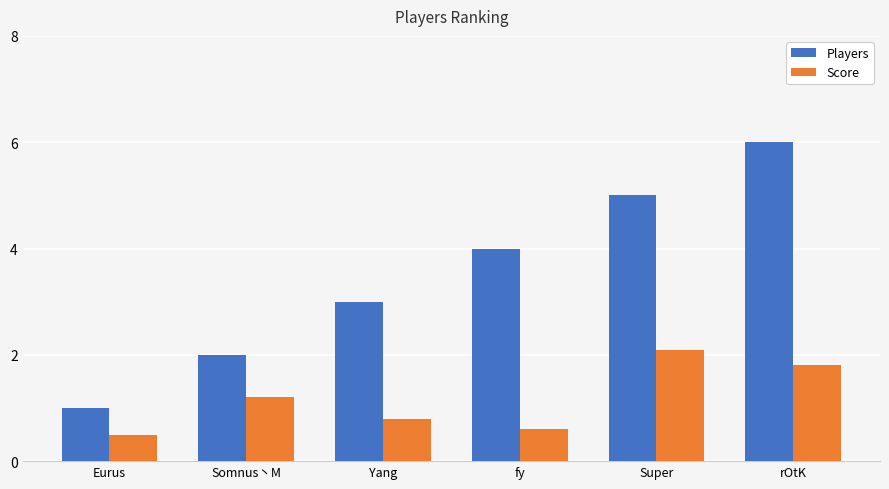

How many groups of bars are there?

6